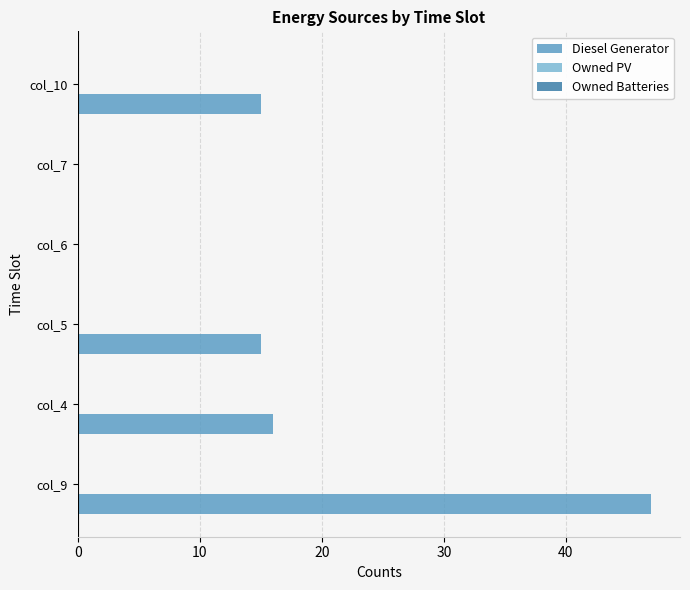

What is the greatest value displayed?

47